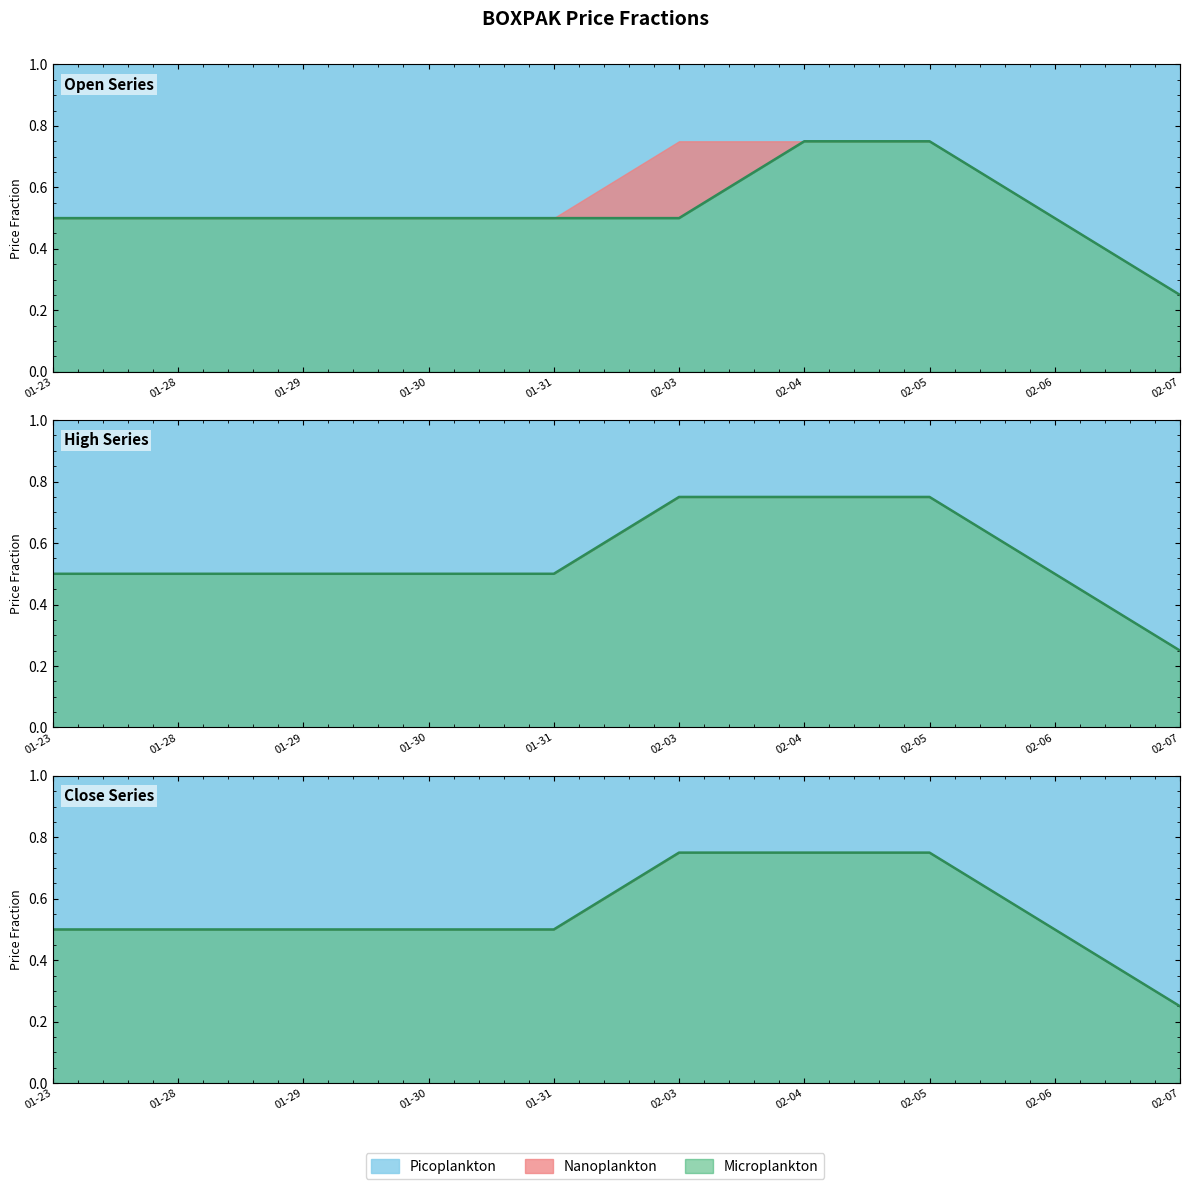

How many series are shown in this chart?

3